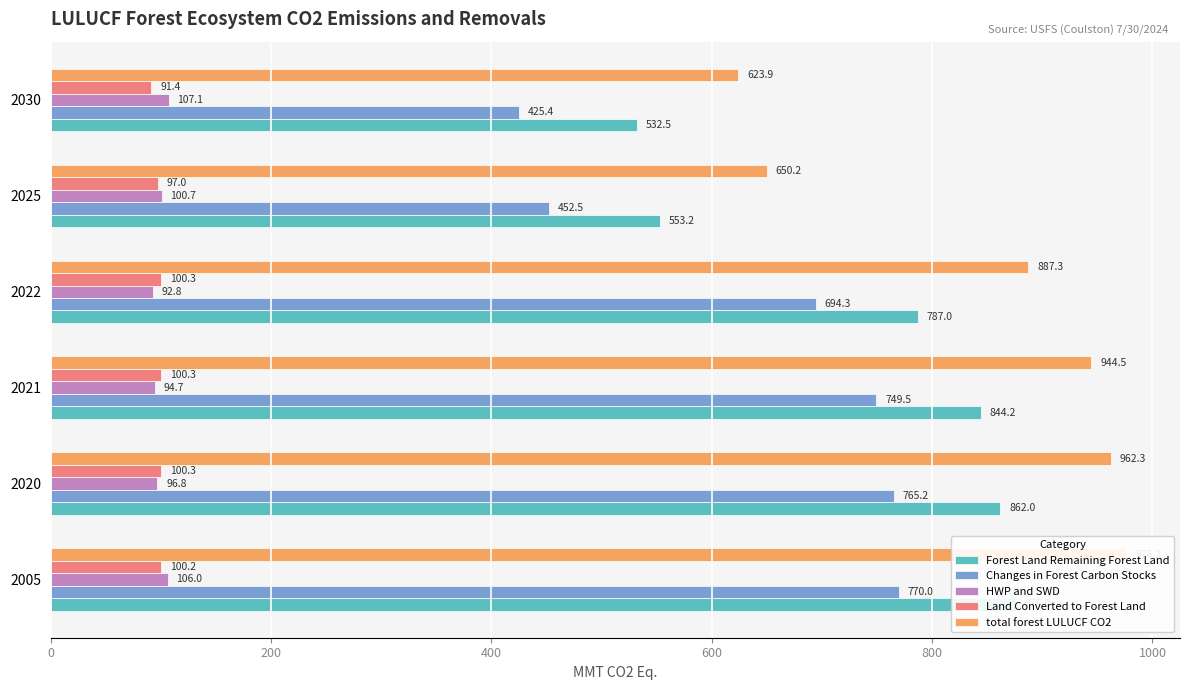

What is the highest value of the Changes in Forest Carbon Stocks series?

770.0